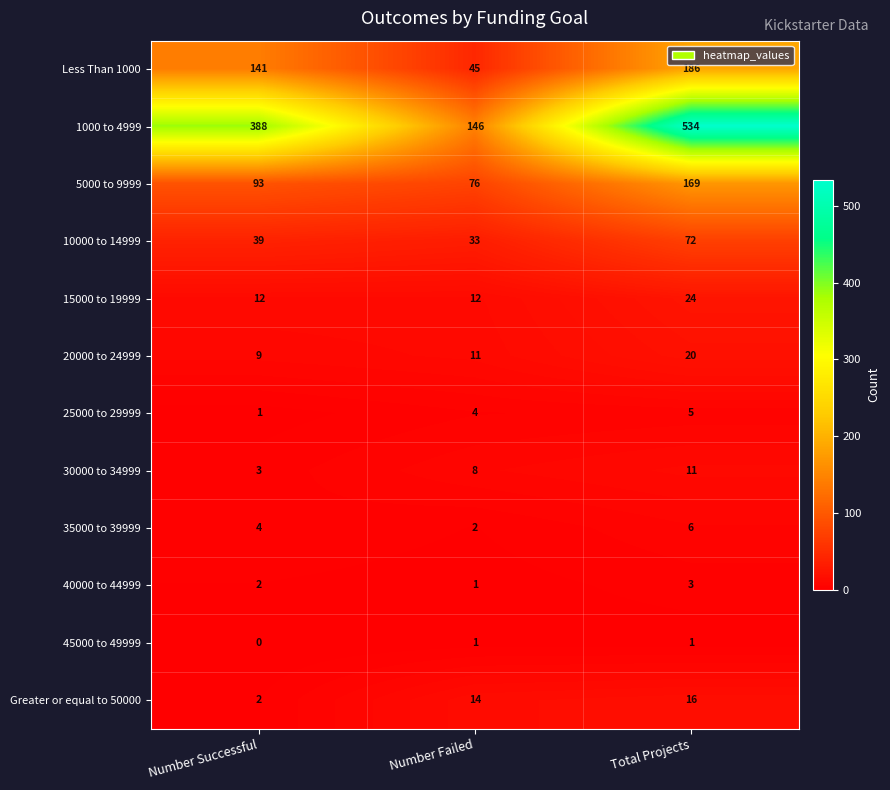

What is the greatest value displayed?

534